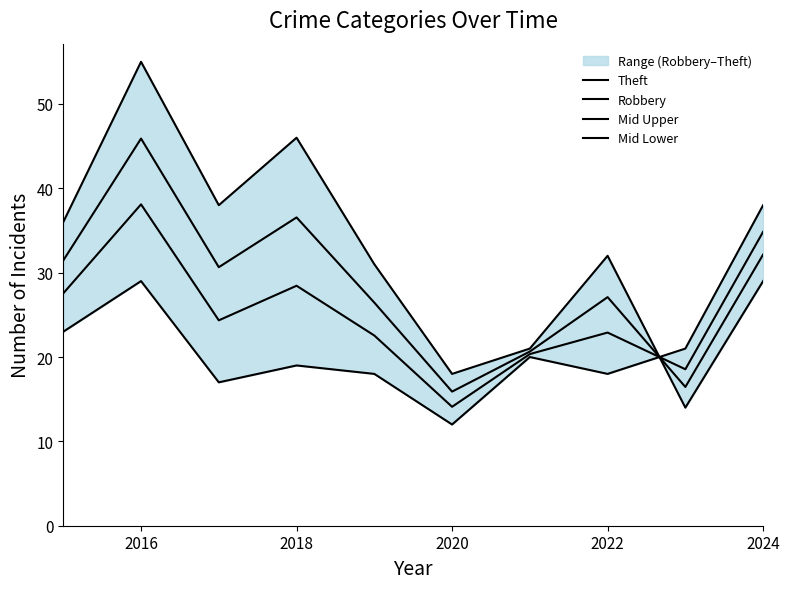

How many values in the Robbery series are below 20?

5